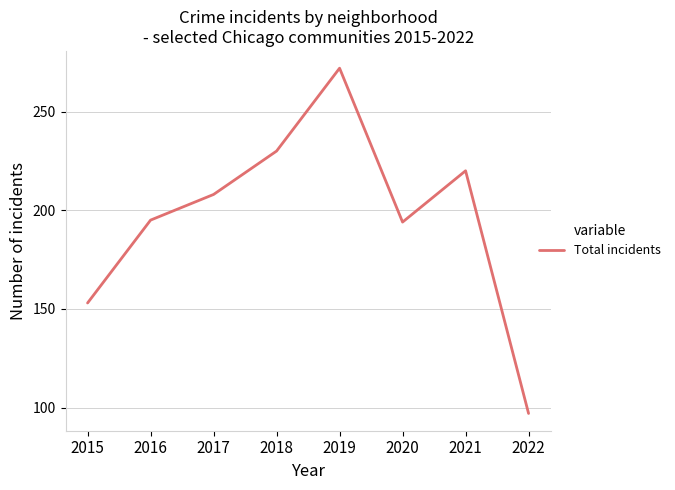

Where is the data nearest to the value 184?

2020